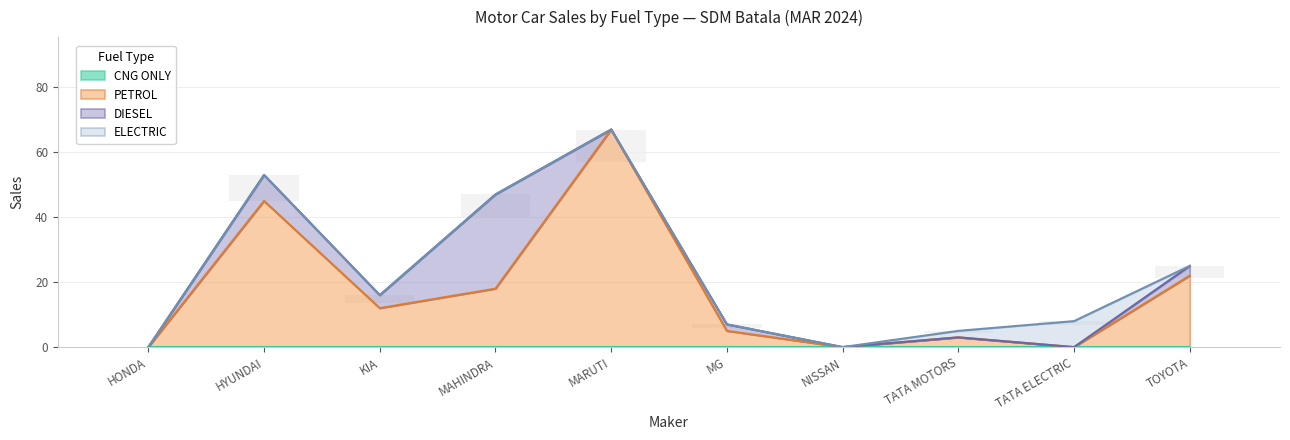

What are all the series names shown in the legend?

DIESEL, PETROL, CNG ONLY, ELECTRIC